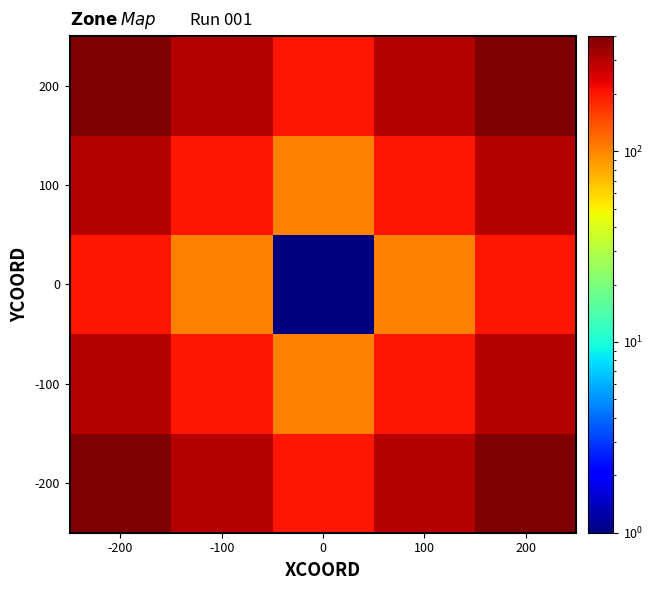

At which category does the chart reach its peak across all series?

-200